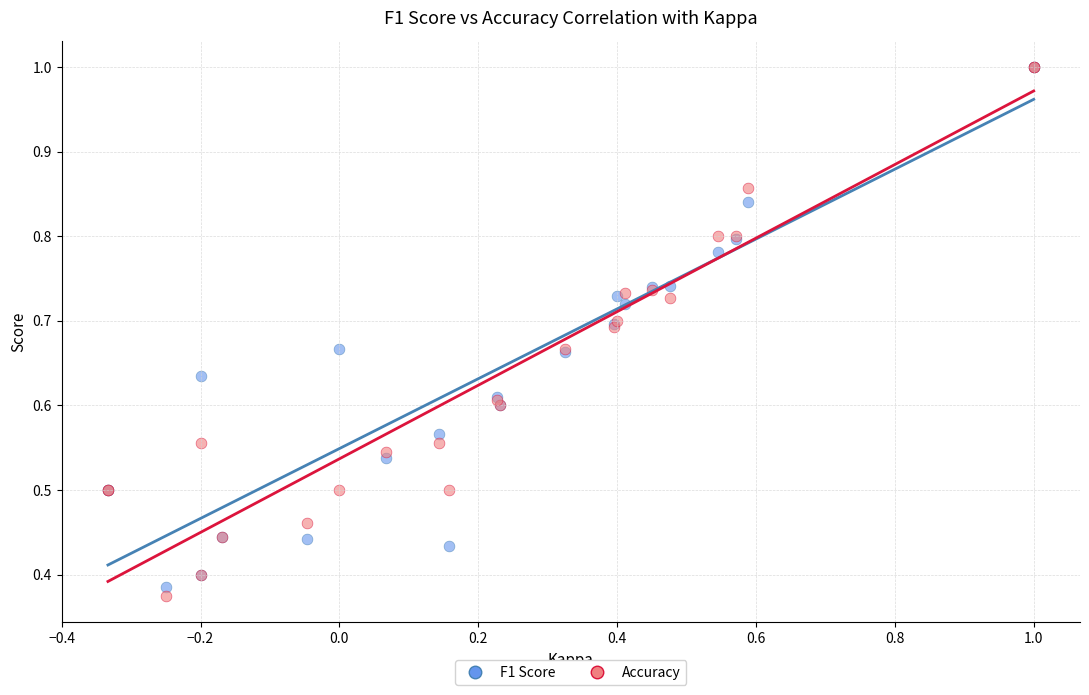

What are all the series names shown in the legend?

F1 Score, Accuracy